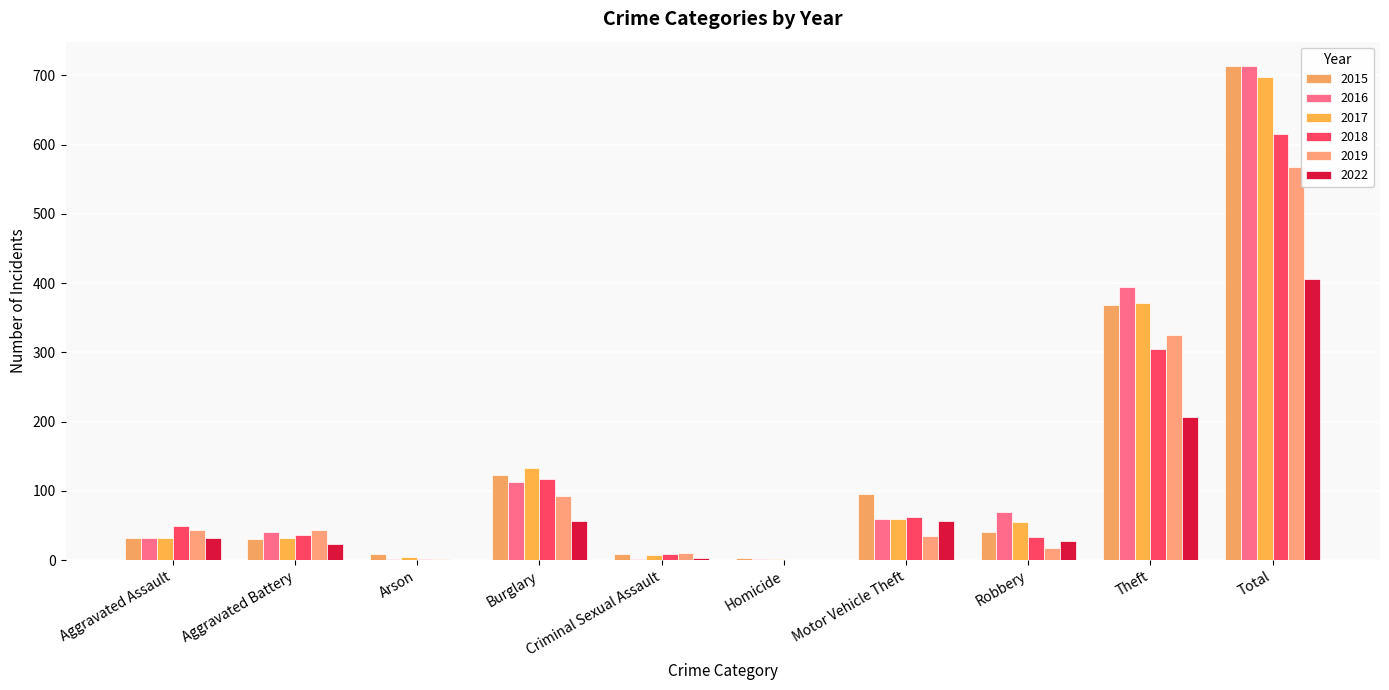

Reading left to right, transcribe all the data shown in this chart.

2015: Aggravated Assault=32	Aggravated Battery=31	Arson=9	Burglary=123	Criminal Sexual Assault=9	Homicide=3	Motor Vehicle Theft=96	Robbery=41	Theft=369	Total=713
2016: Aggravated Assault=32	Aggravated Battery=41	Arson=1	Burglary=113	Criminal Sexual Assault=2	Homicide=2	Motor Vehicle Theft=59	Robbery=69	Theft=394	Total=713
2017: Aggravated Assault=32	Aggravated Battery=32	Arson=5	Burglary=133	Criminal Sexual Assault=7	Homicide=2	Motor Vehicle Theft=59	Robbery=55	Theft=372	Total=697
2018: Aggravated Assault=50	Aggravated Battery=37	Arson=2	Burglary=117	Criminal Sexual Assault=9	Homicide=0	Motor Vehicle Theft=63	Robbery=33	Theft=305	Total=616
2019: Aggravated Assault=43	Aggravated Battery=44	Arson=1	Burglary=92	Criminal Sexual Assault=11	Homicide=0	Motor Vehicle Theft=35	Robbery=17	Theft=325	Total=568
2022: Aggravated Assault=32	Aggravated Battery=23	Arson=0	Burglary=56	Criminal Sexual Assault=3	Homicide=0	Motor Vehicle Theft=57	Robbery=28	Theft=207	Total=406